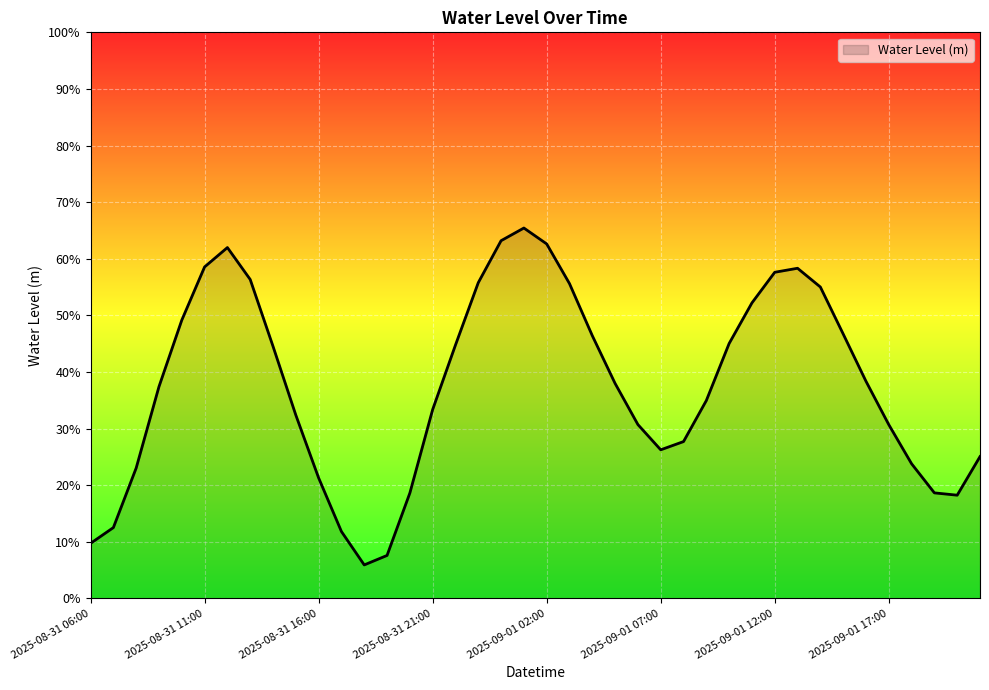

At which category does the data reach its first local peak?

2025-08-31 12:00